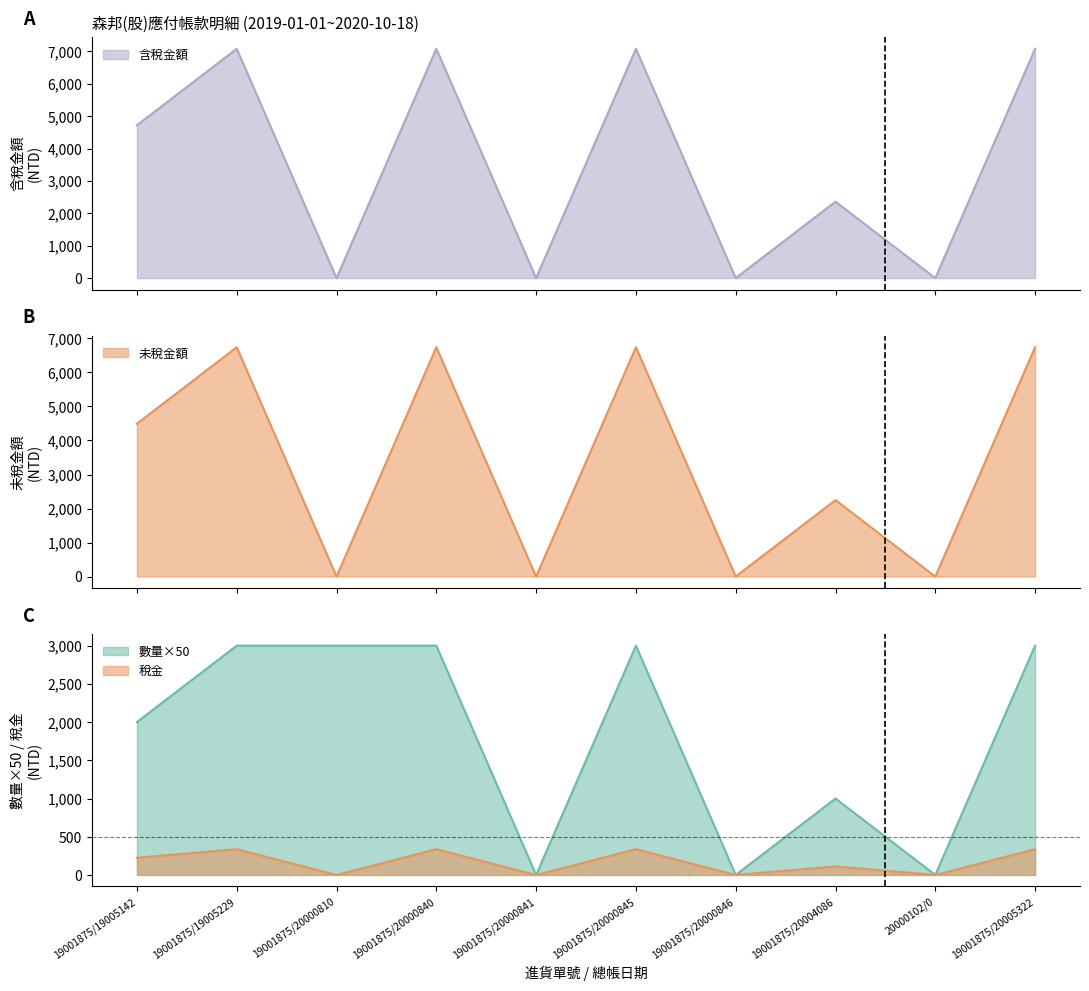

How many interior local peaks does the 稅金 series have?

4